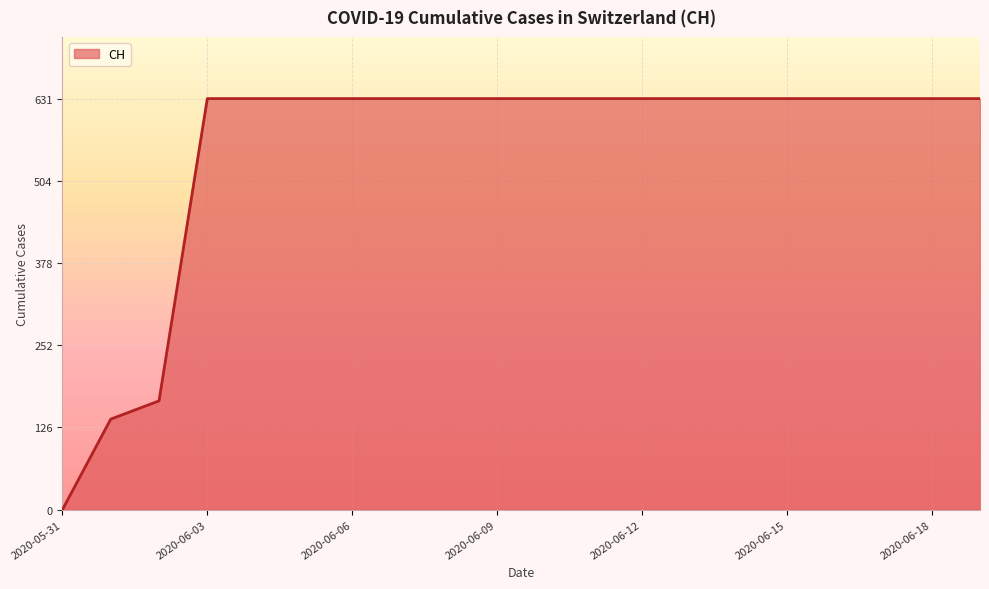

What is the maximum value shown in the chart?

631